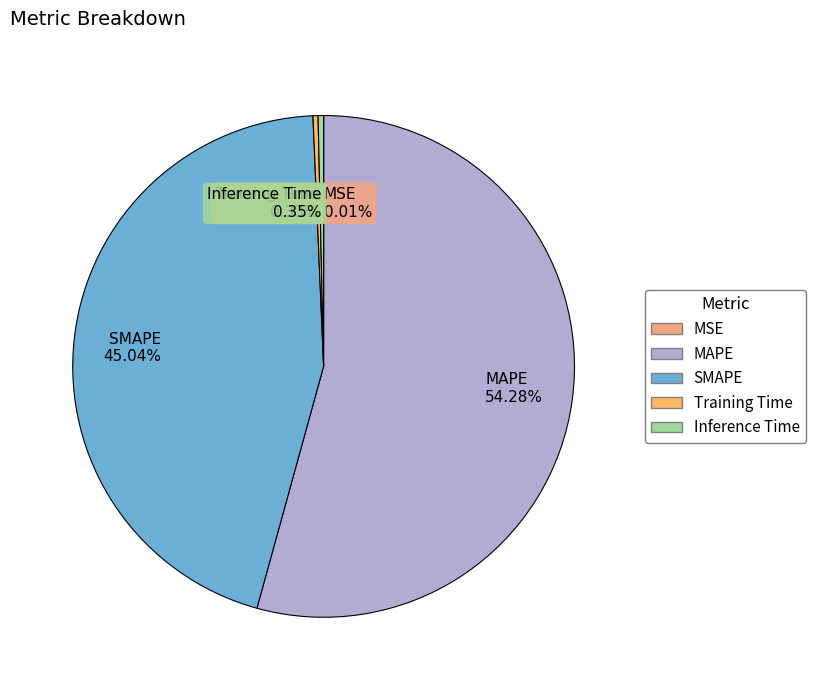

Combined, do SMAPE and Training Time account for over 50%?

No